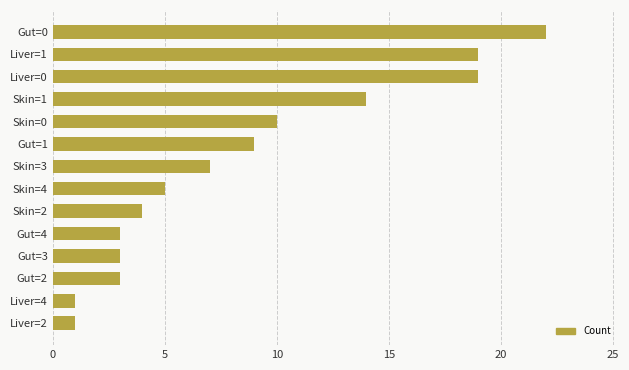

Is it true that the value at Gut=1 is 5?

False